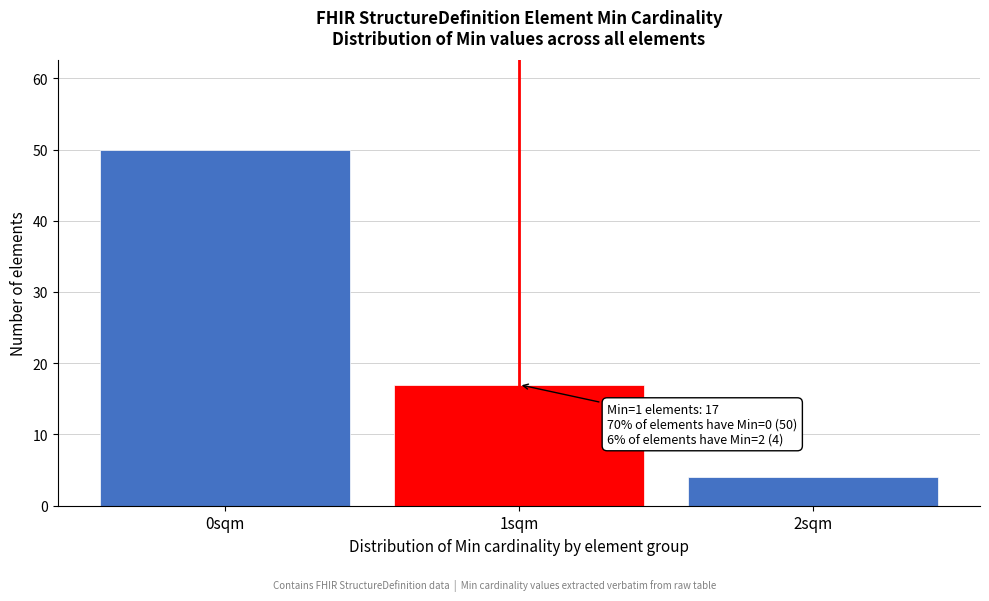

Which range on the x-axis has the tallest bar?

-0.5 to 0.5